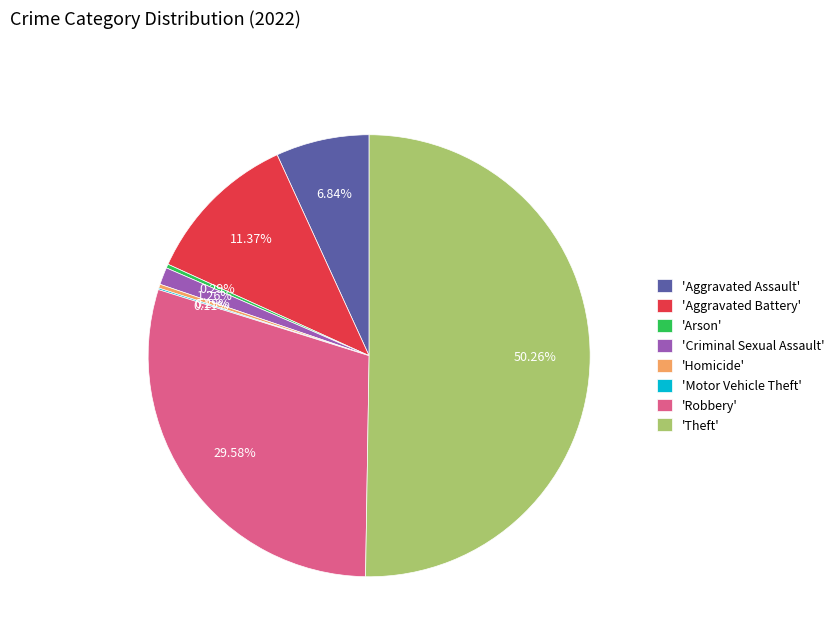

Which category has the biggest portion of the pie?

'Theft'